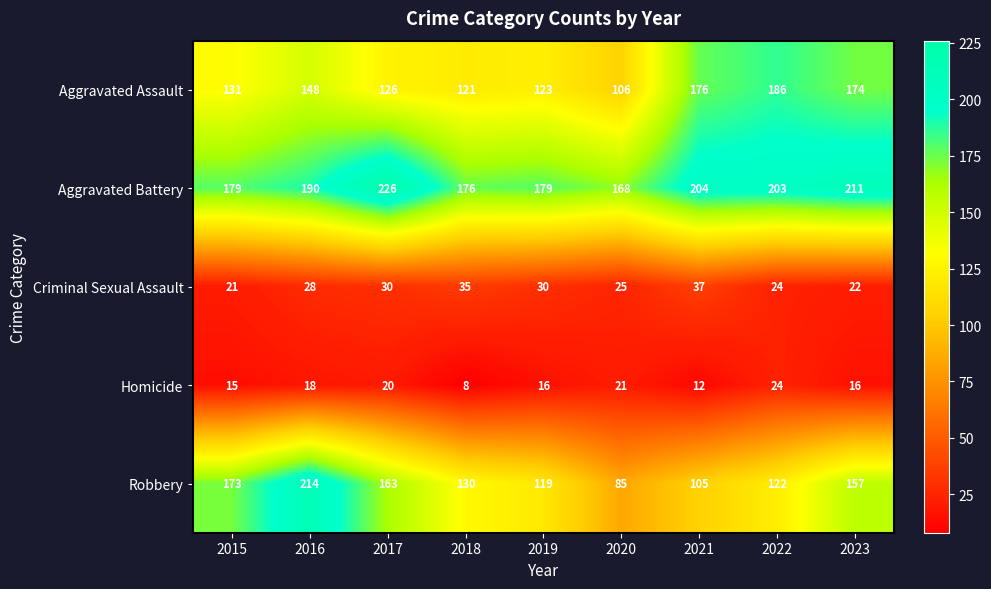

At 2017, list the series in order from smallest to largest.

Homicide, Criminal Sexual Assault, Aggravated Assault, Robbery, Aggravated Battery